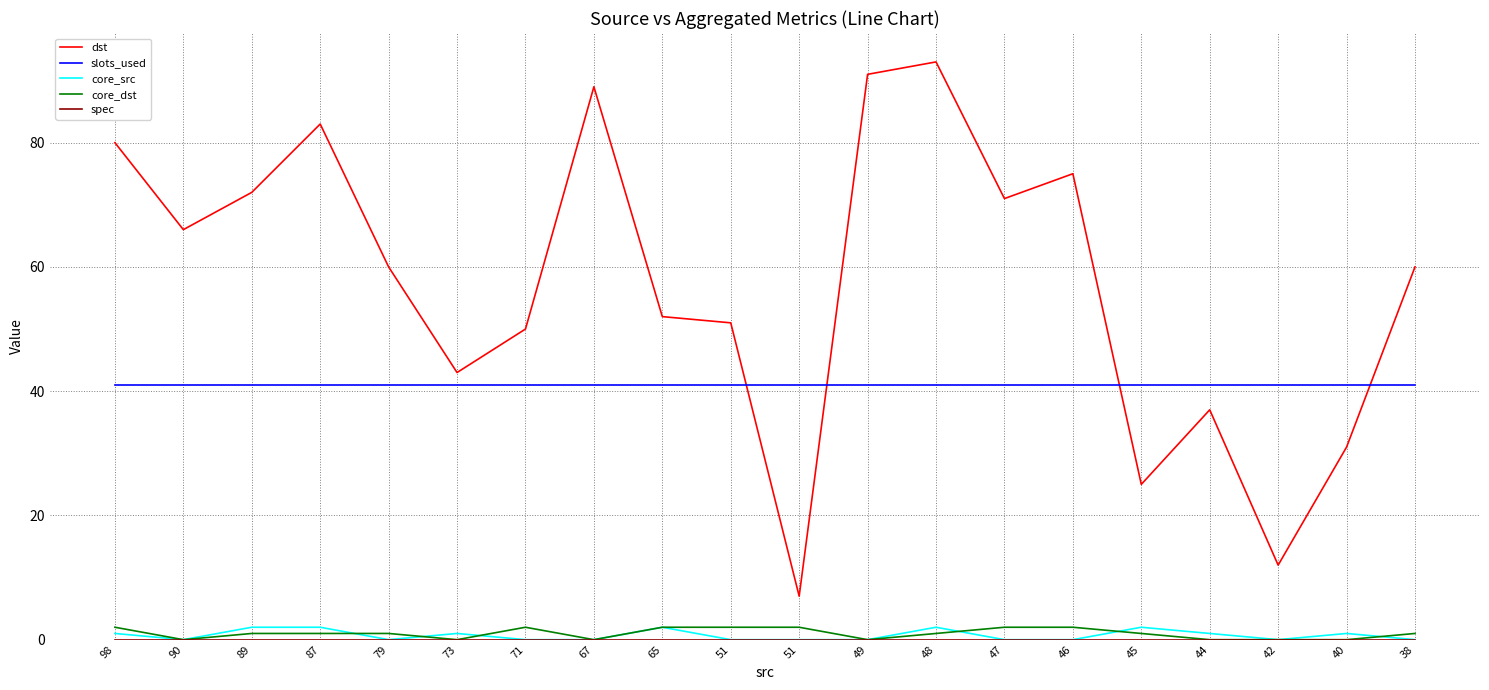

What is the spread (max minus min) of values at 44?

41